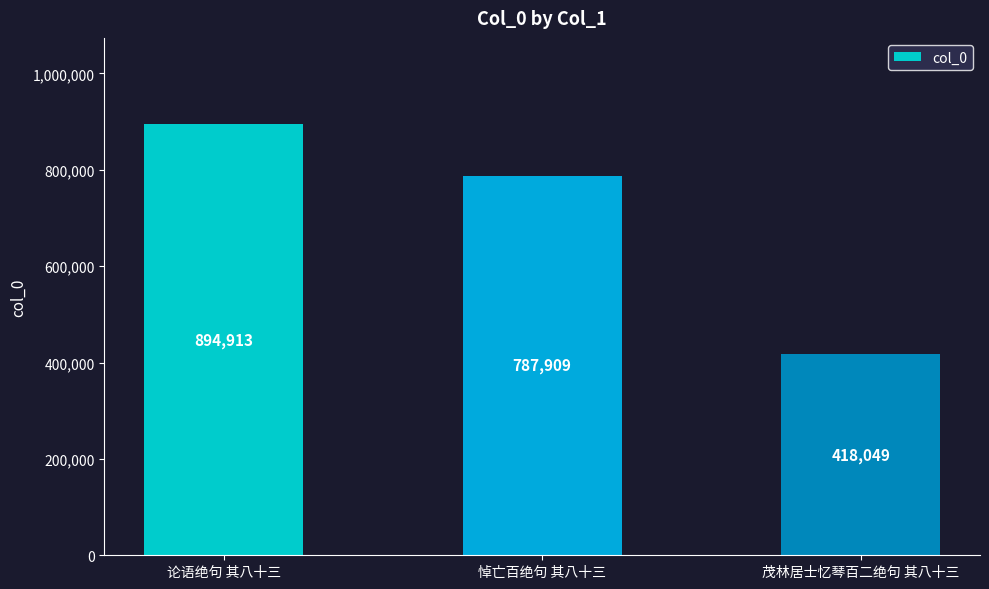

What is the greatest value displayed?

894913